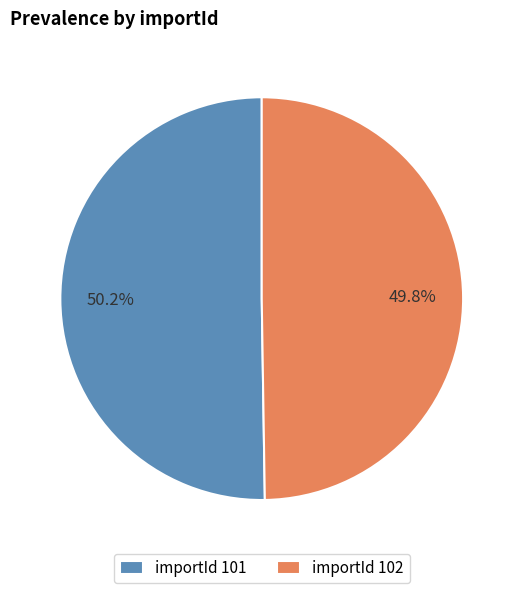

Does any single category account for the majority?

Yes